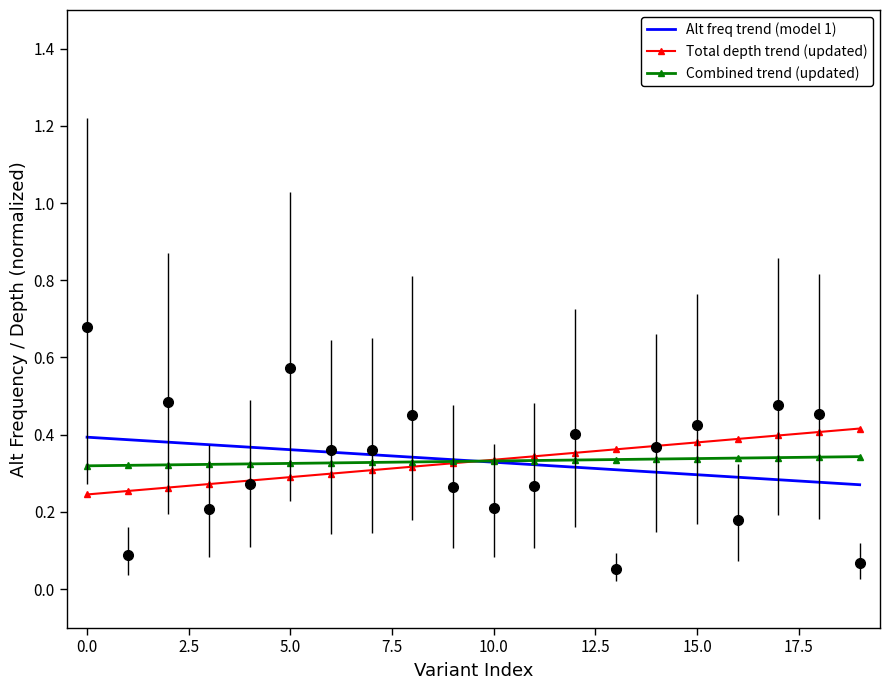

At which category is the sum across all series the highest?

19